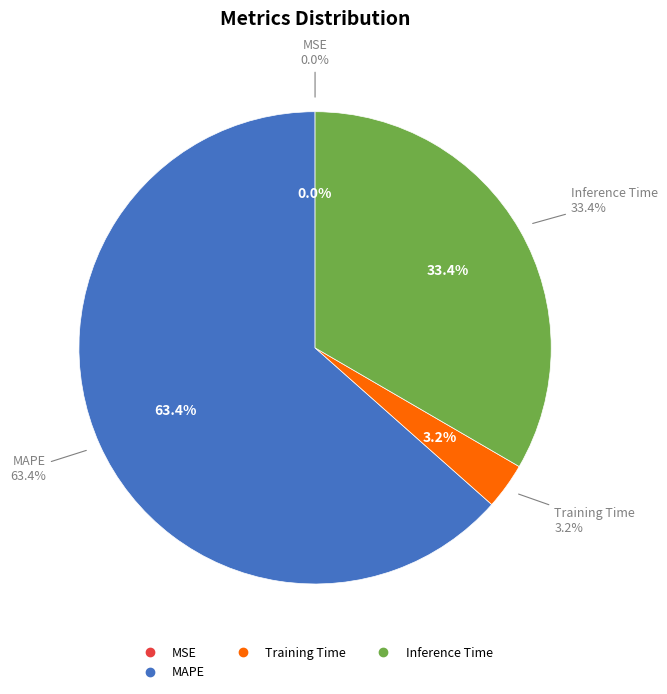

Combined, do Training Time and MSE account for over 50%?

No